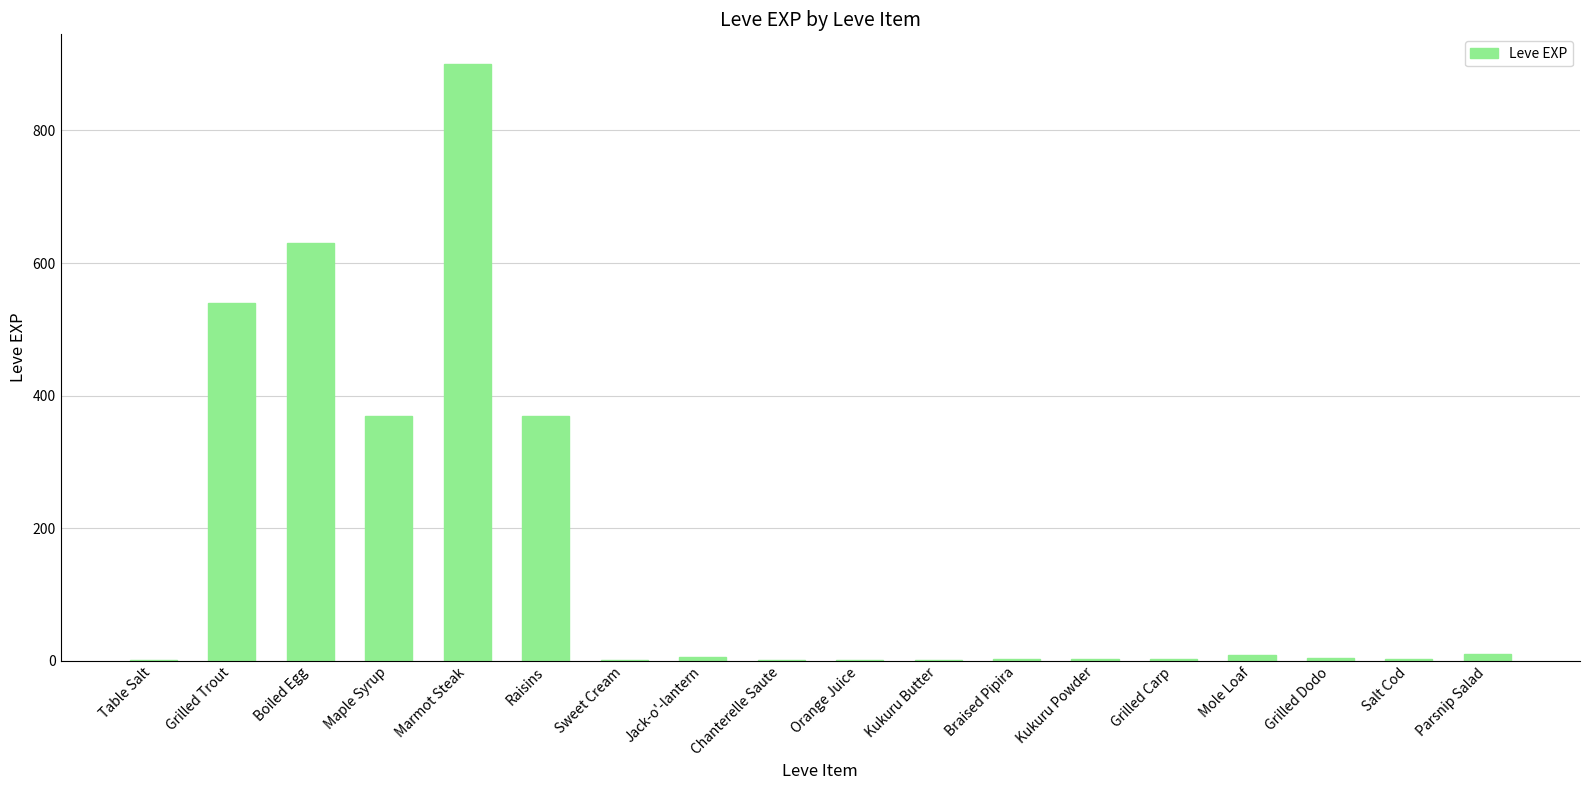

What is the change in value from Grilled Dodo to Salt Cod?

-1